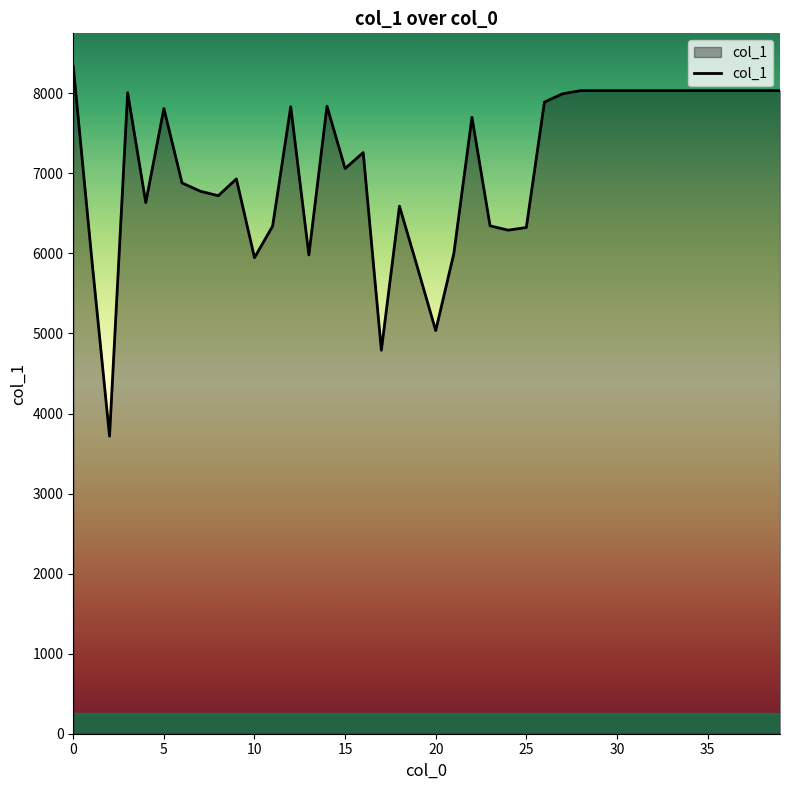

What is the maximum value shown in the chart?

8333